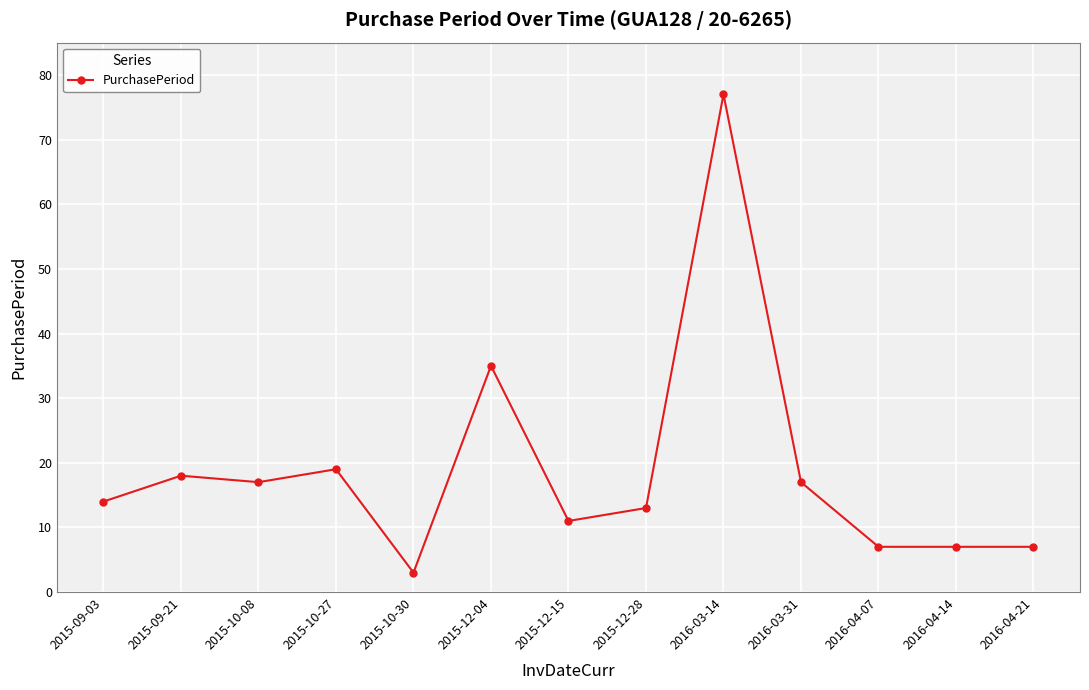

What is the difference between the maximum and minimum values?

74